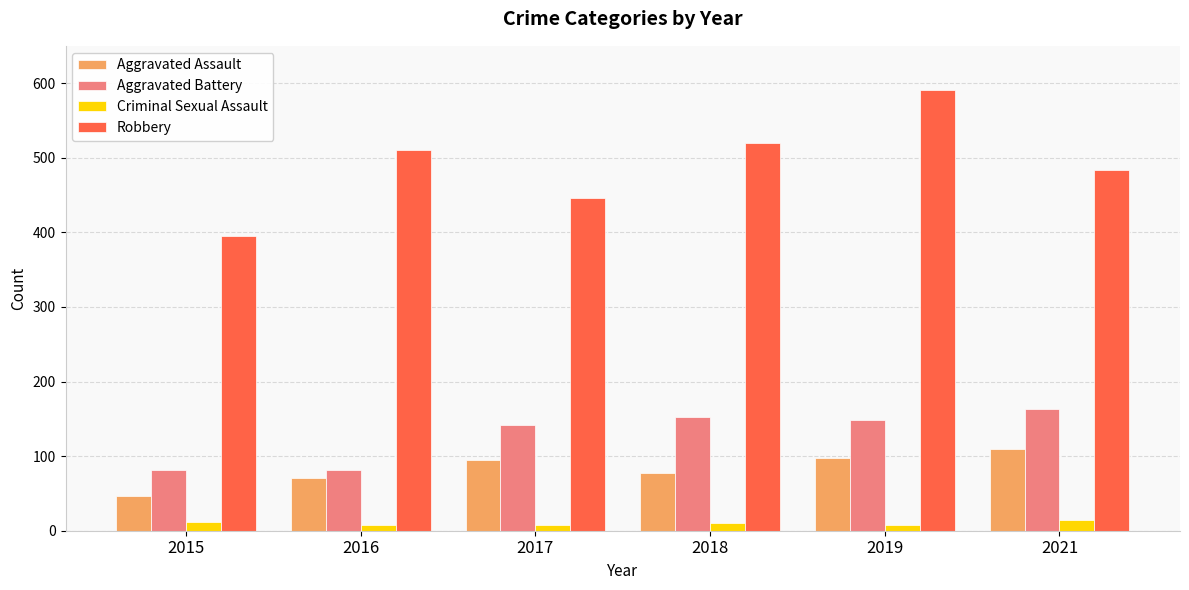

The Aggravated Battery series shows 142 at 2017. True or false?

True